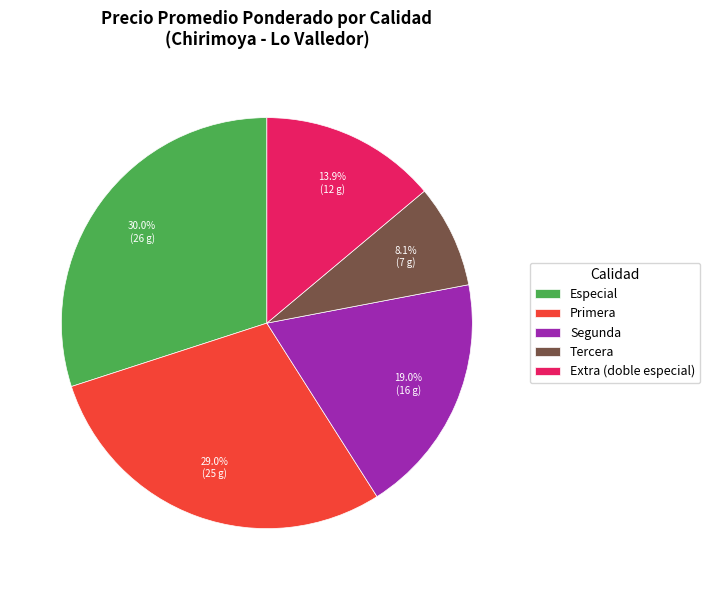

Is there any slice that represents more than half of the pie?

No